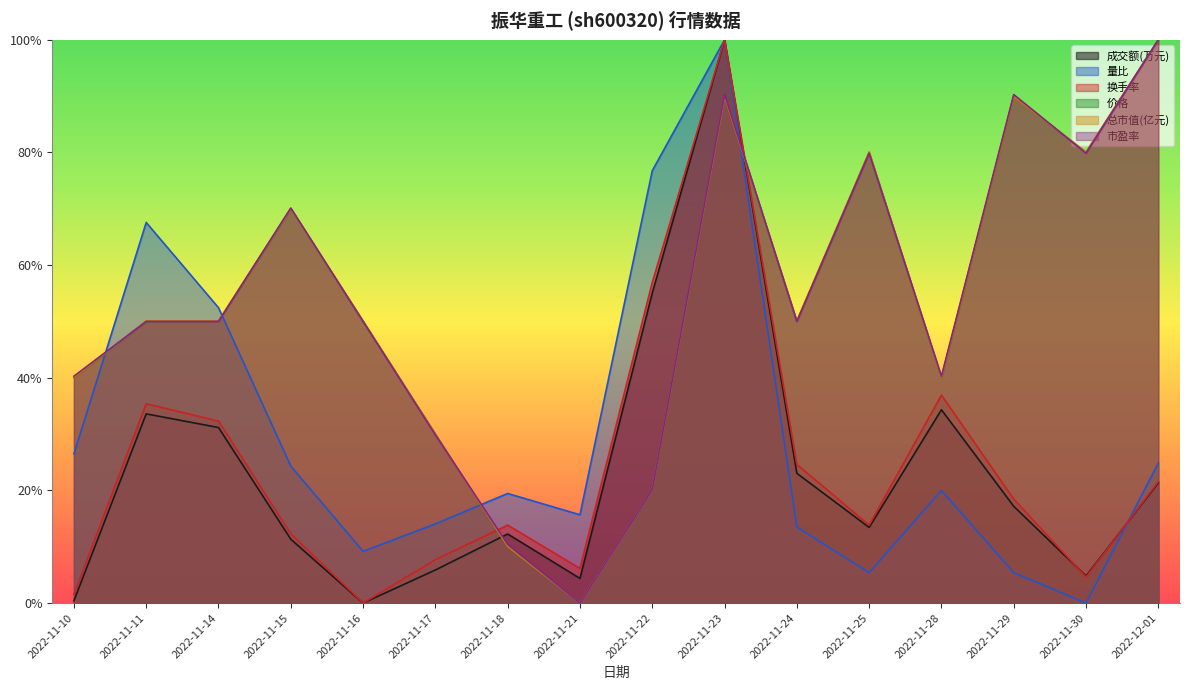

What is the sum of the 换手率 values at 2022-11-30 and 2022-11-21?

0.1